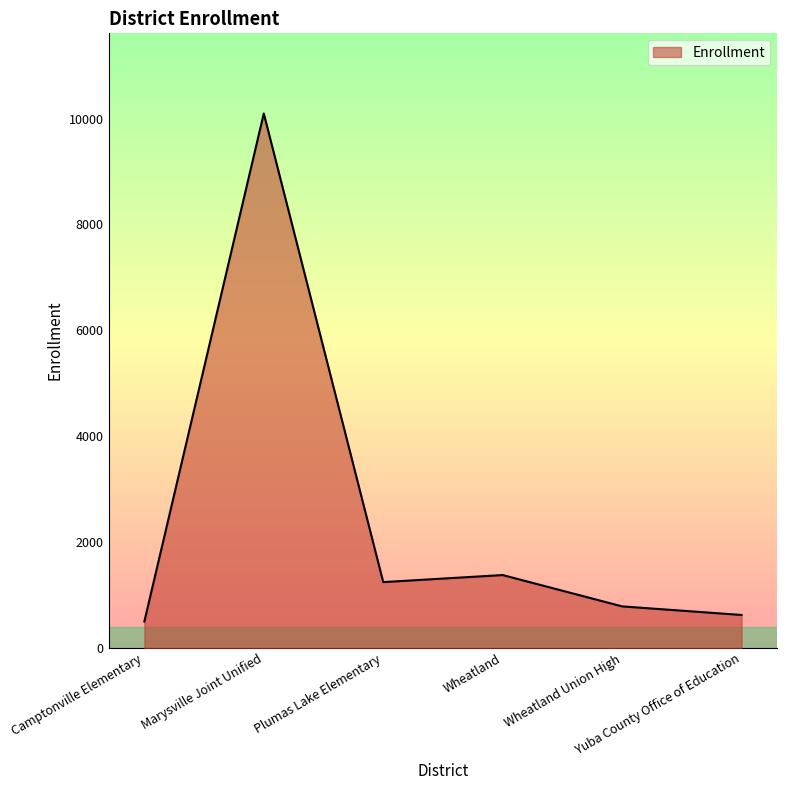

Is it true that the value at Yuba County Office of Education is 128?

False